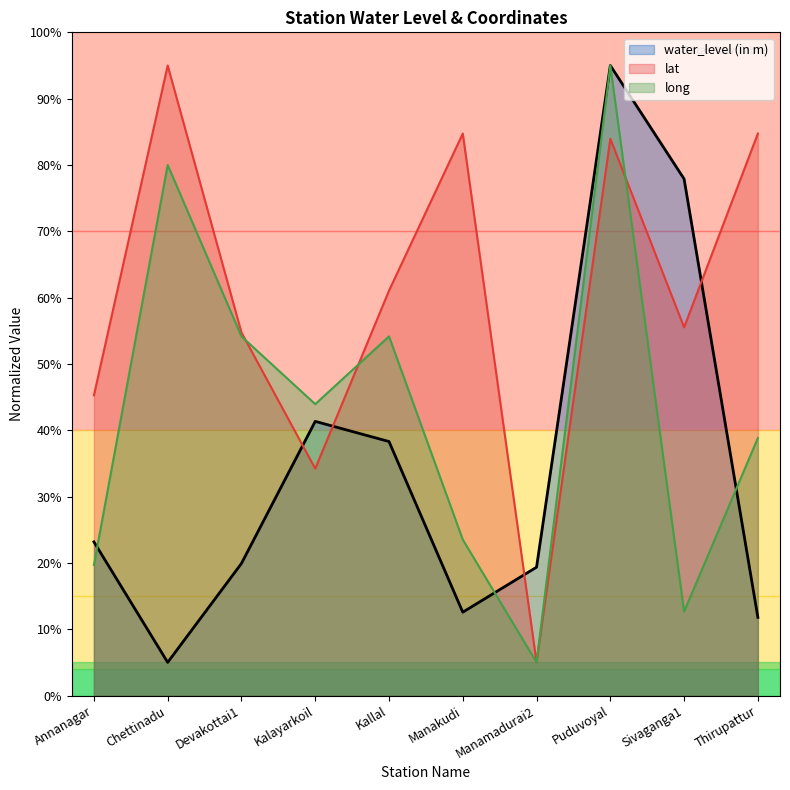

True or false: water_level (in m) has a value of 28.7 at Devakottai1.

False